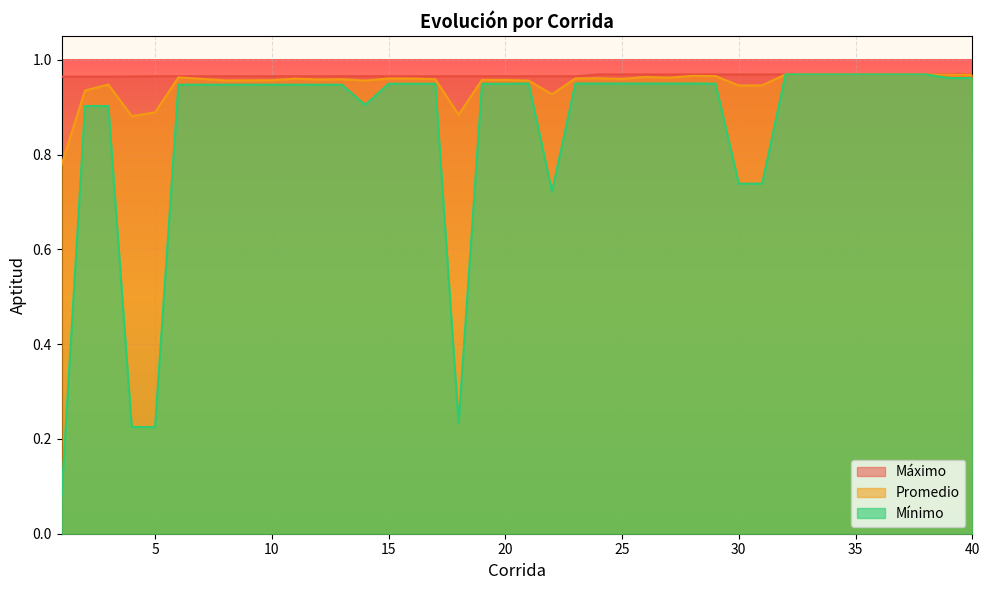

What value does the Mínimo series have at 15?

0.9